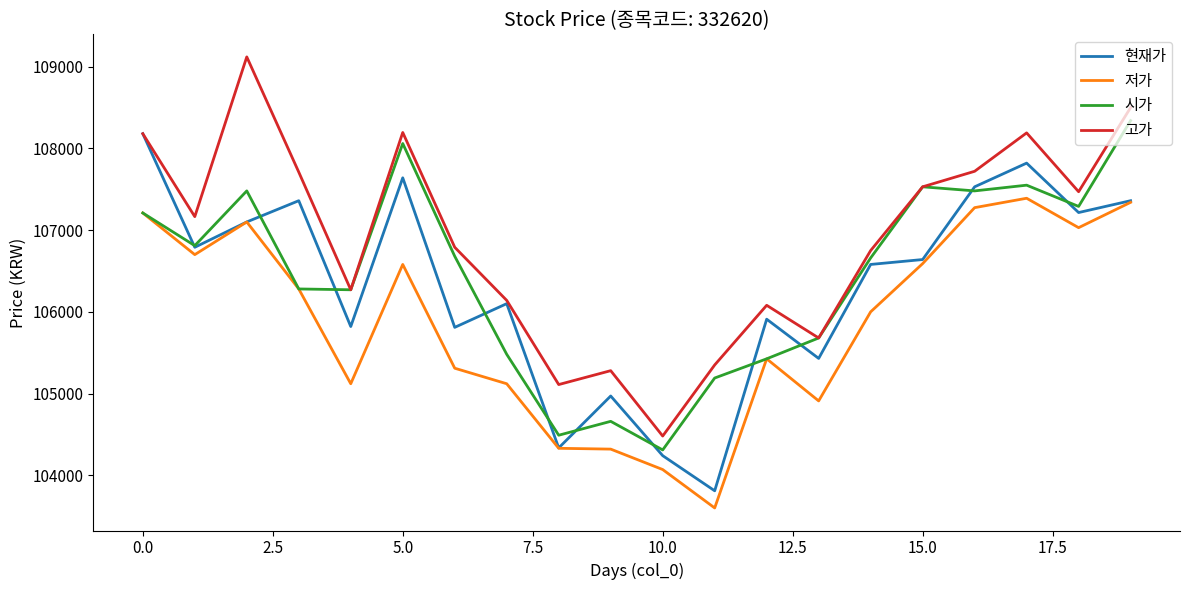

List the series in order of their peak value, lowest first.

저가, 현재가, 시가, 고가